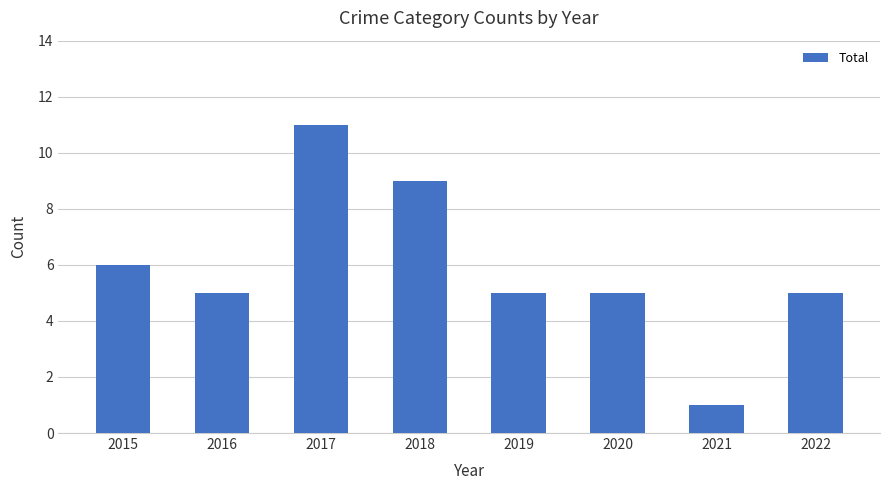

The chart shows a value of 7 at 2016. True or false?

False